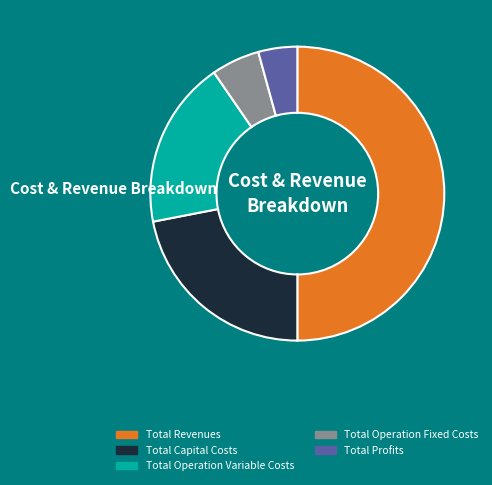

Combined, do Total Profits and Total Revenues account for over 50%?

Yes